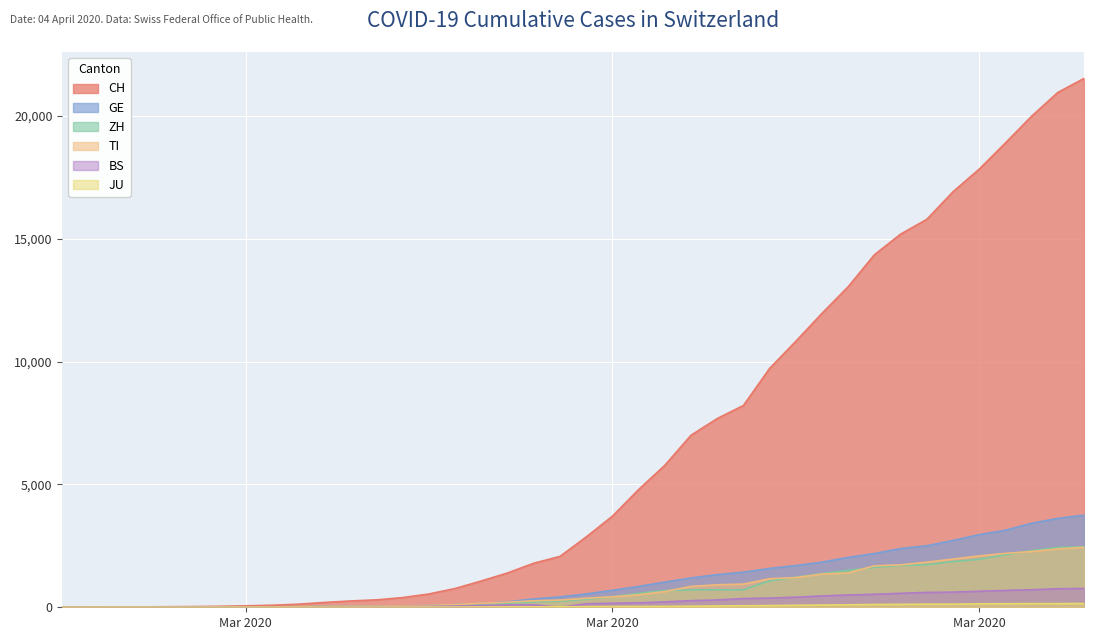

How many values in ZH are above zero?

38